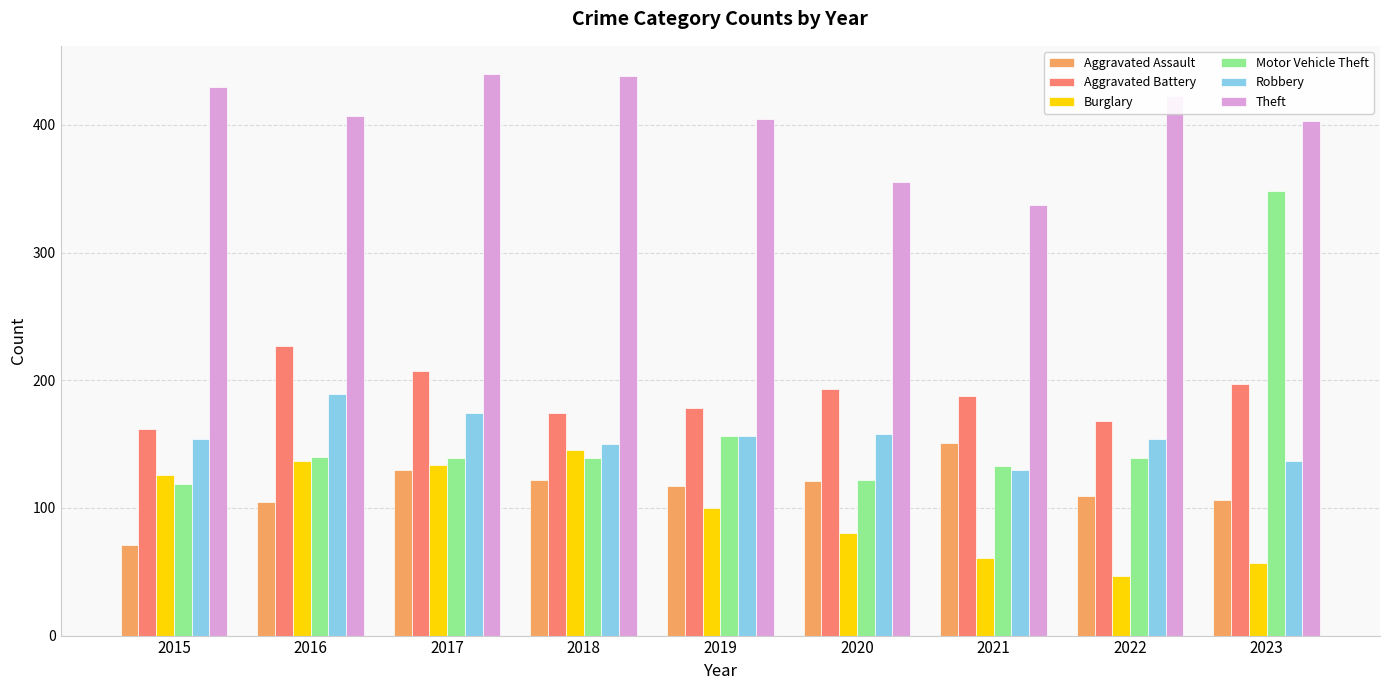

Which series has the largest total across all categories?

Theft